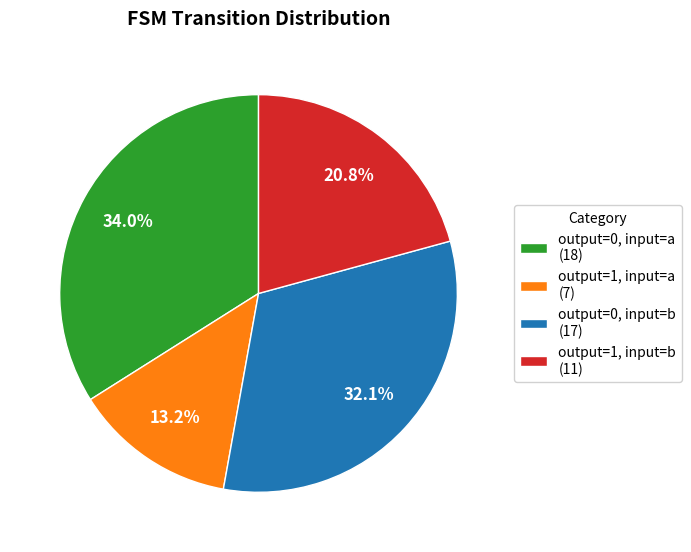

Is output=1, input=a (7) the majority of the pie?

No